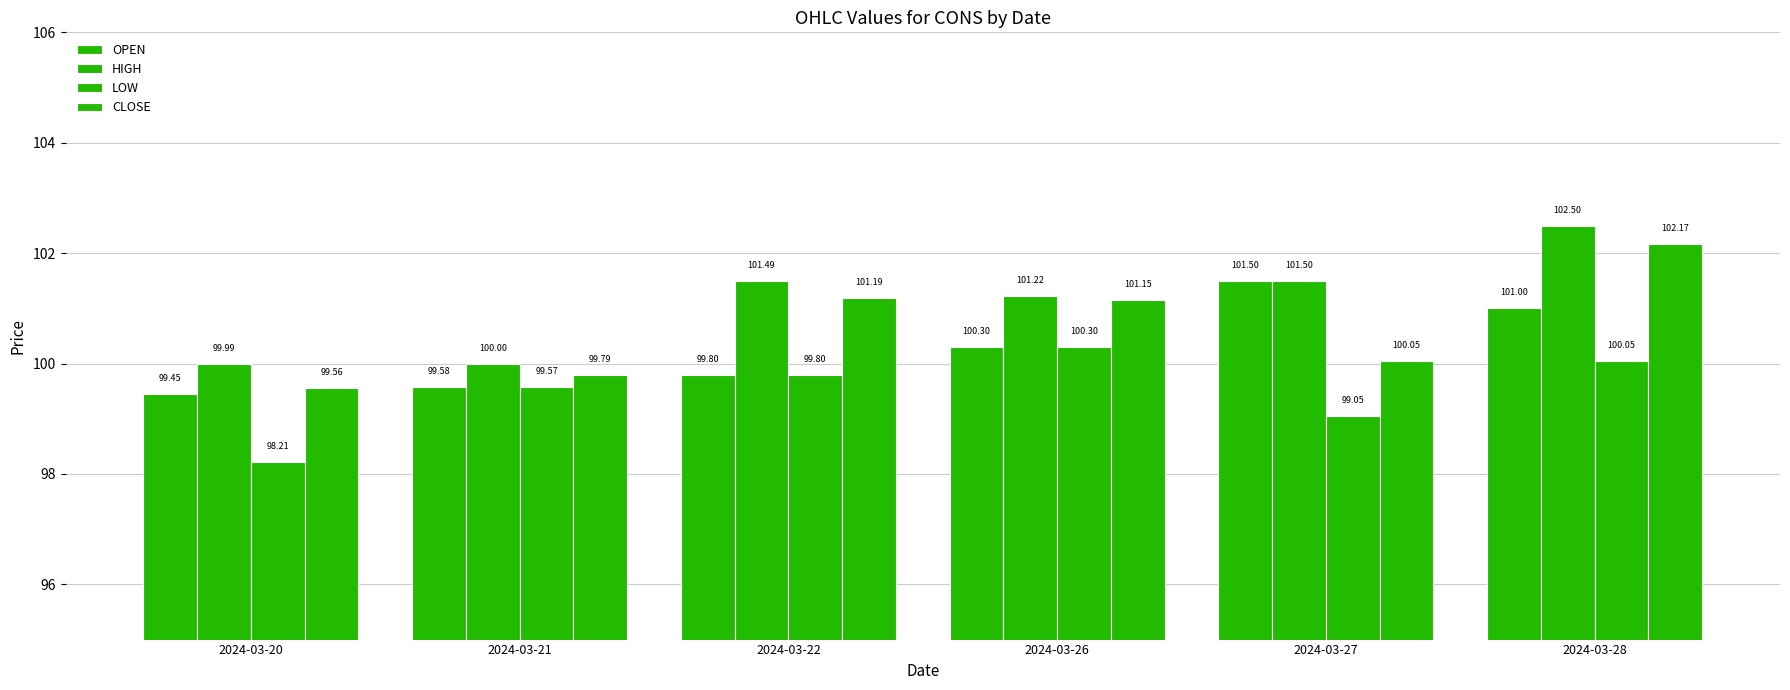

Reading left to right, extract all data points from this chart.

OPEN: 99.5	99.6	99.8	100.3	101.5	101.0
HIGH: 100.0	100.0	101.5	101.2	101.5	102.5
LOW: 98.2	99.6	99.8	100.3	99.0	100.0
CLOSE: 99.6	99.8	101.2	101.2	100.0	102.2